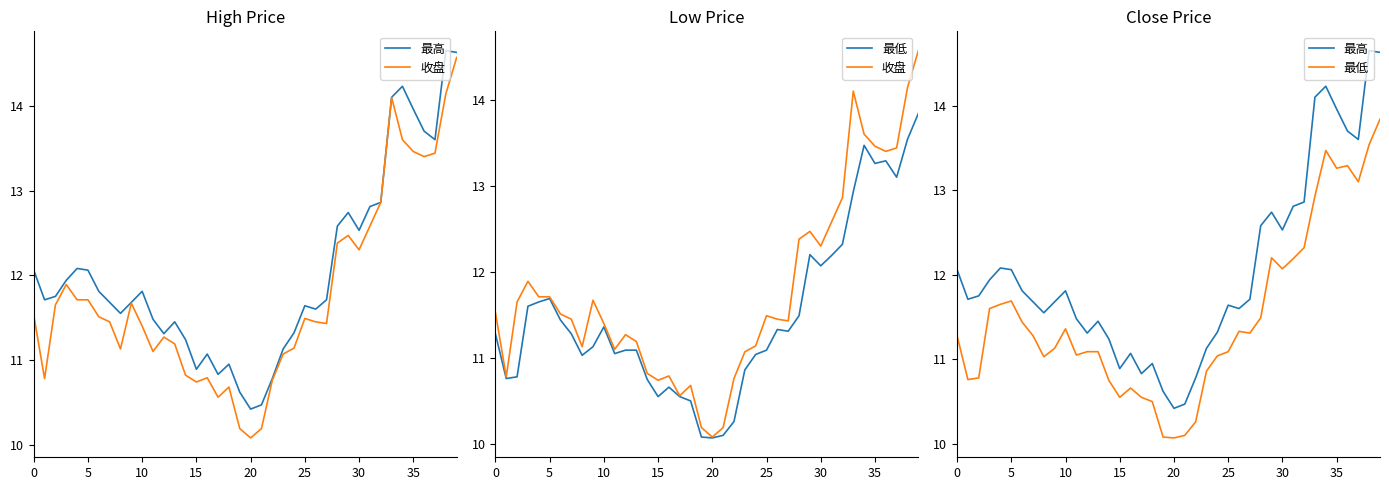

What is the total value across all series at 14?

32.8